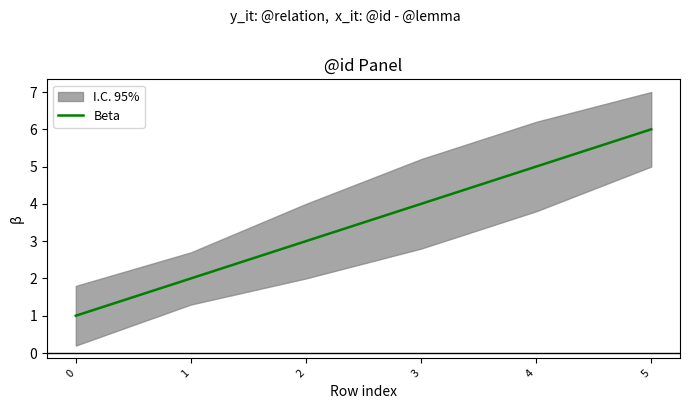

How many values exceed 4?

2